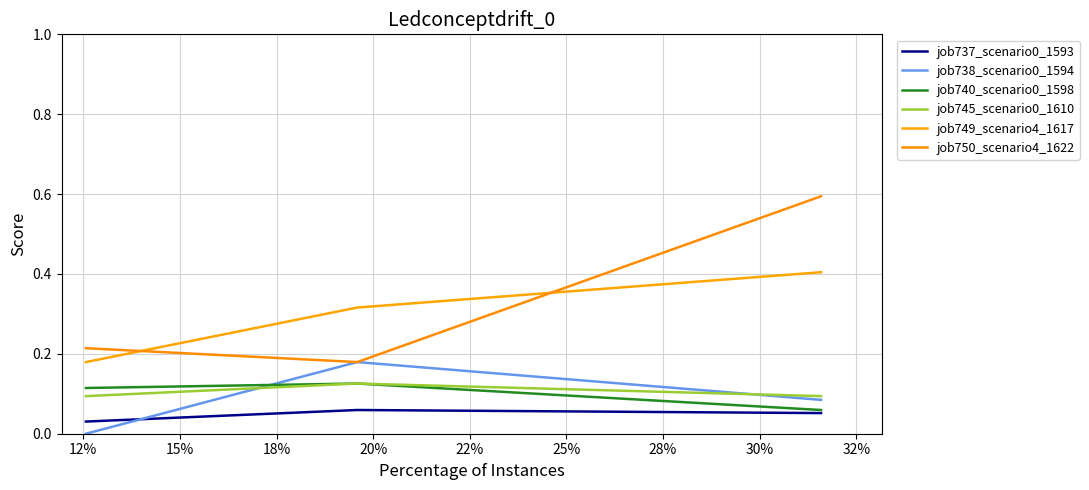

Is this an area chart (filled region under the line)?

No